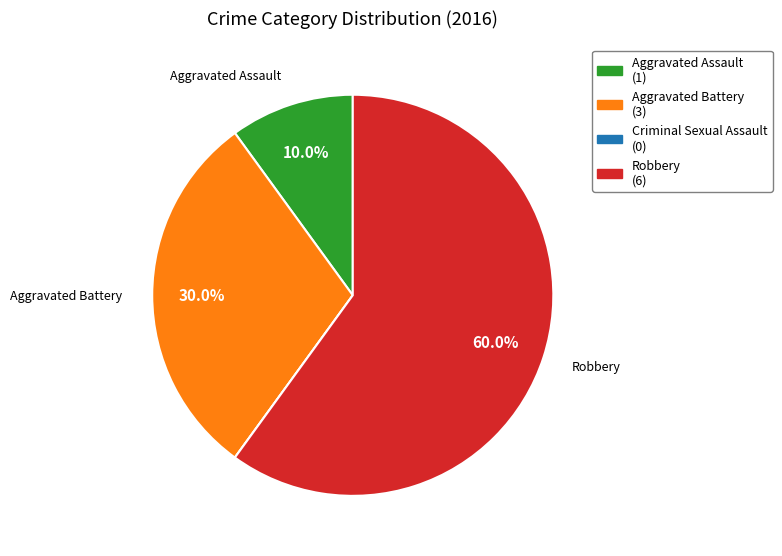

Is there any slice that represents more than half of the pie?

Yes